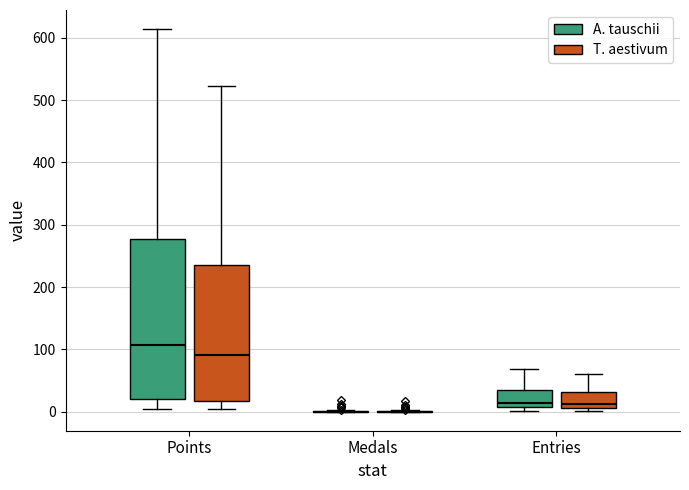

Reading left to right, read every box against the y-axis: the position of its median line, the range the box covers, and the ends of its whiskers. The values are not printed on the chart, so give them approximately, as read against the axis.

Points (A. tauschii): median 110, box 20 to 280, whiskers 0 to 610
Points (T. aestivum): median 90, box 20 to 240, whiskers 0 to 520
Medals (A. tauschii): box collapsed to a line at 0, whiskers 0 to 0
Medals (T. aestivum): box collapsed to a line at 0, whiskers 0 to 0
Entries (A. tauschii): median 10 (just above the box's lower edge), box 10 to 40, whiskers 0 to 70
Entries (T. aestivum): median 10 (just above the box's lower edge), box 10 to 30, whiskers 0 to 60